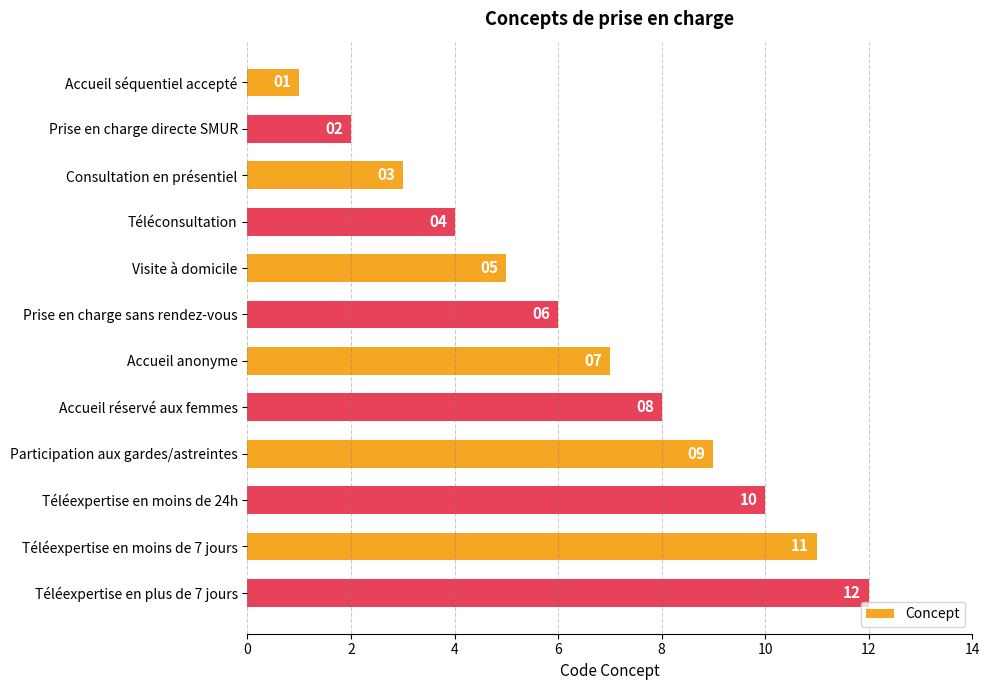

Count the number of categories in the chart.

12